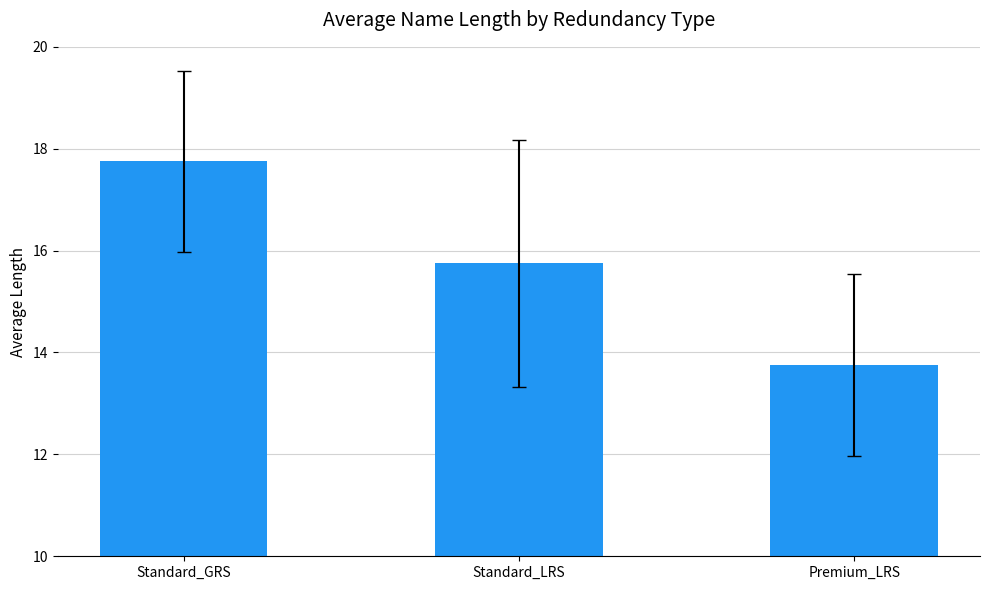

What is the difference between the maximum and minimum values?

4.0